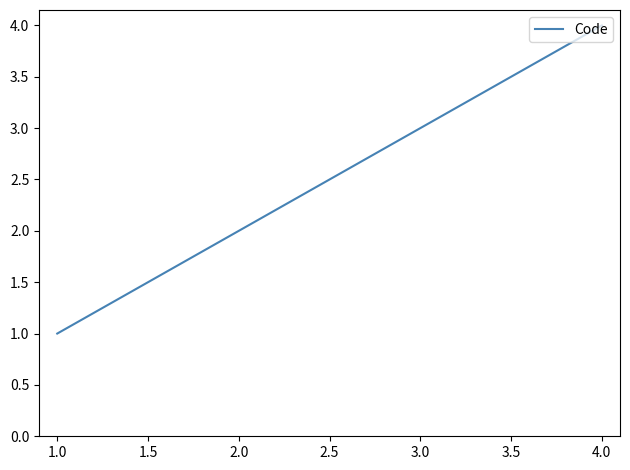

List the labels in order of value, smallest first.

1.0, 2.0, 3.0, 4.0